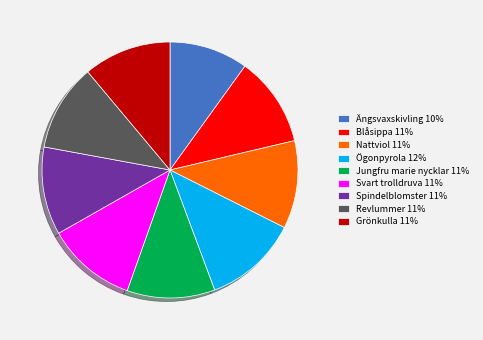

True or false: Nattviol 11% accounts for 11% of the total.

True